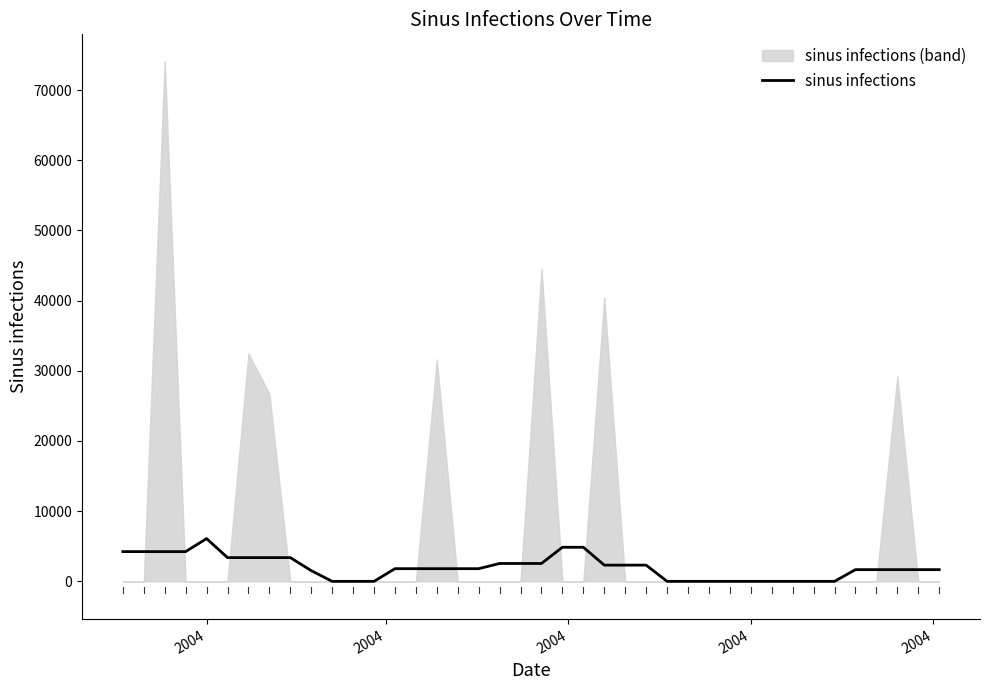

Reading right to left, transcribe all the data shown in this chart.

1668.4	1668.4	1668.4	1668.4	1668.4	0.0	0.0	0.0	0.0	0.0	0.0	0.0	0.0	0.0	2311.3	2311.3	2311.3	4857.4	4857.4	2546.0	2546.0	2546.0	1805.6	1805.6	1805.6	1805.6	1805.6	0.0	0.0	0.0	1526.6	3381.9	3381.9	3381.9	3381.9	6092.7	4237.5	4237.5	4237.5	4237.5